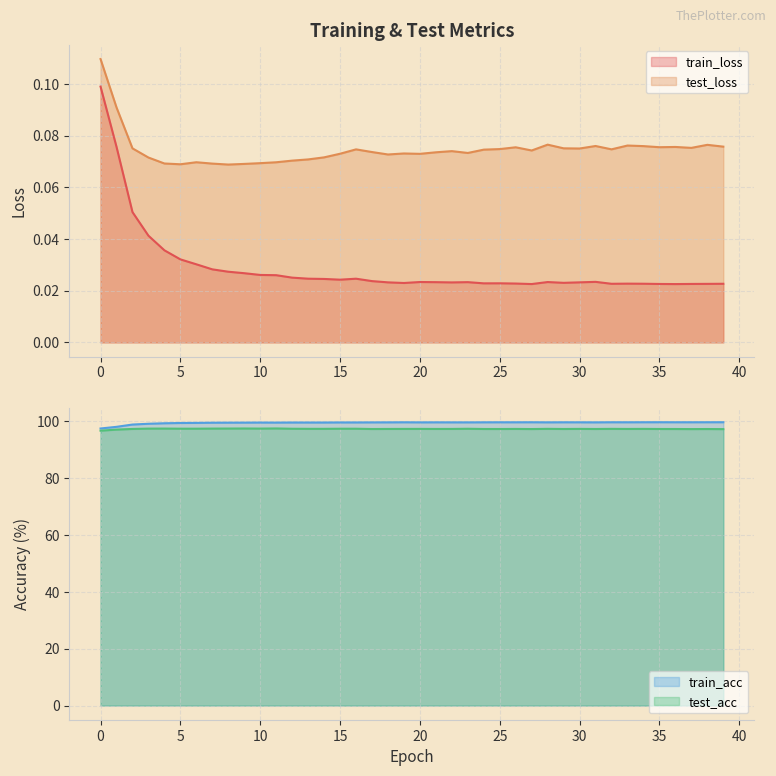

What is the total value across all series at 10?

197.2